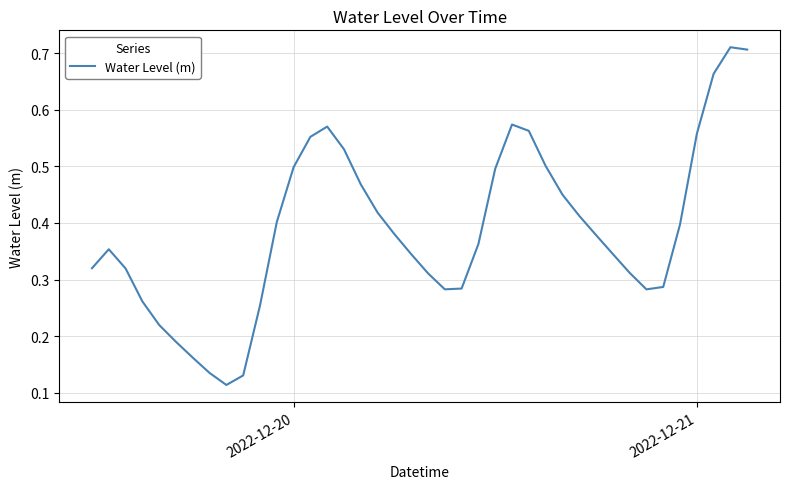

Reading right to left, what are all the values shown in this chart?

0.7	0.7	0.7	0.6	0.4	0.3	0.3	0.3	0.3	0.4	0.4	0.5	0.5	0.6	0.6	0.5	0.4	0.3	0.3	0.3	0.3	0.4	0.4	0.5	0.5	0.6	0.6	0.5	0.4	0.3	0.1	0.1	0.1	0.2	0.2	0.2	0.3	0.3	0.4	0.3